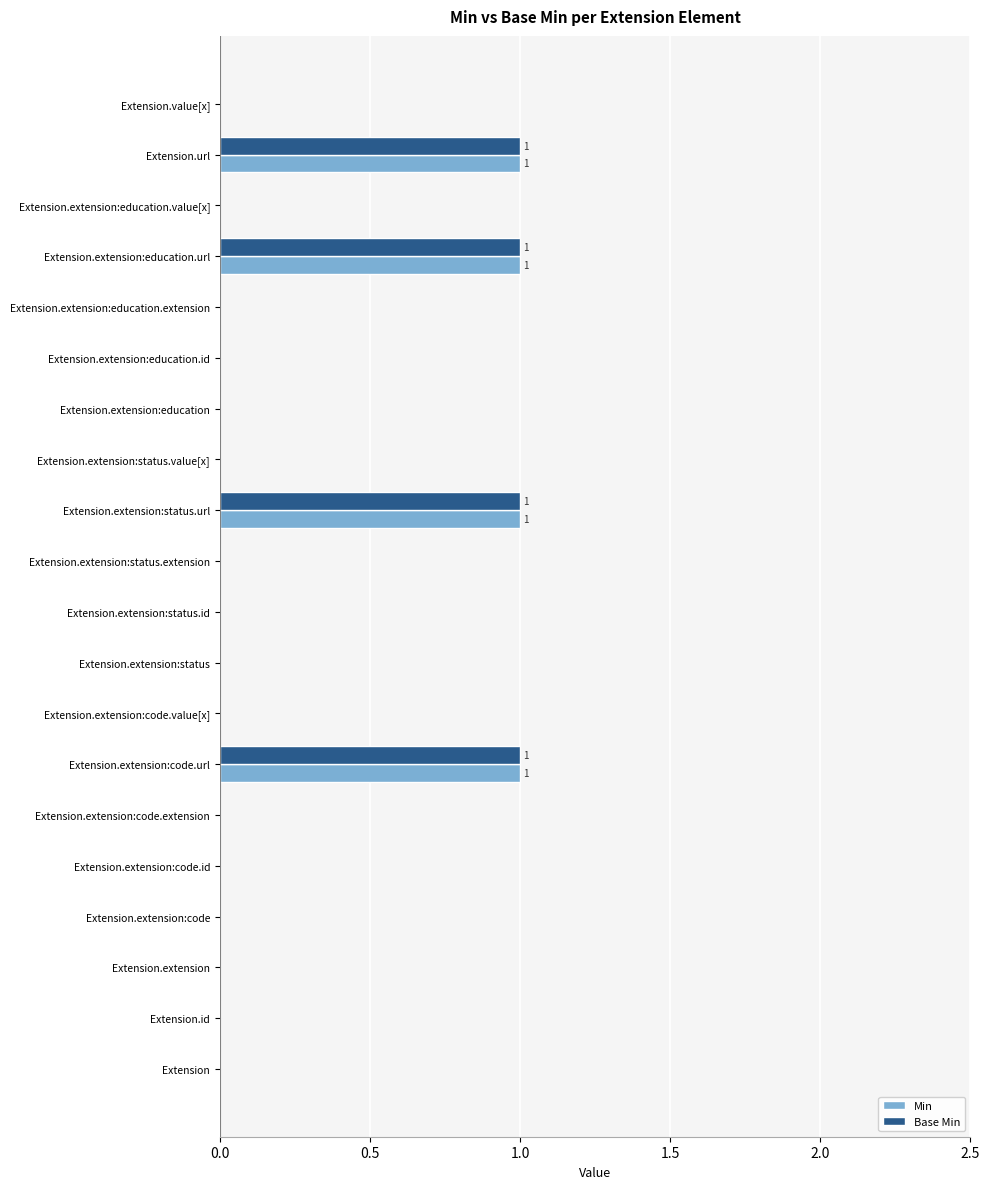

Is it true that Min equals 0 at Extension?

True